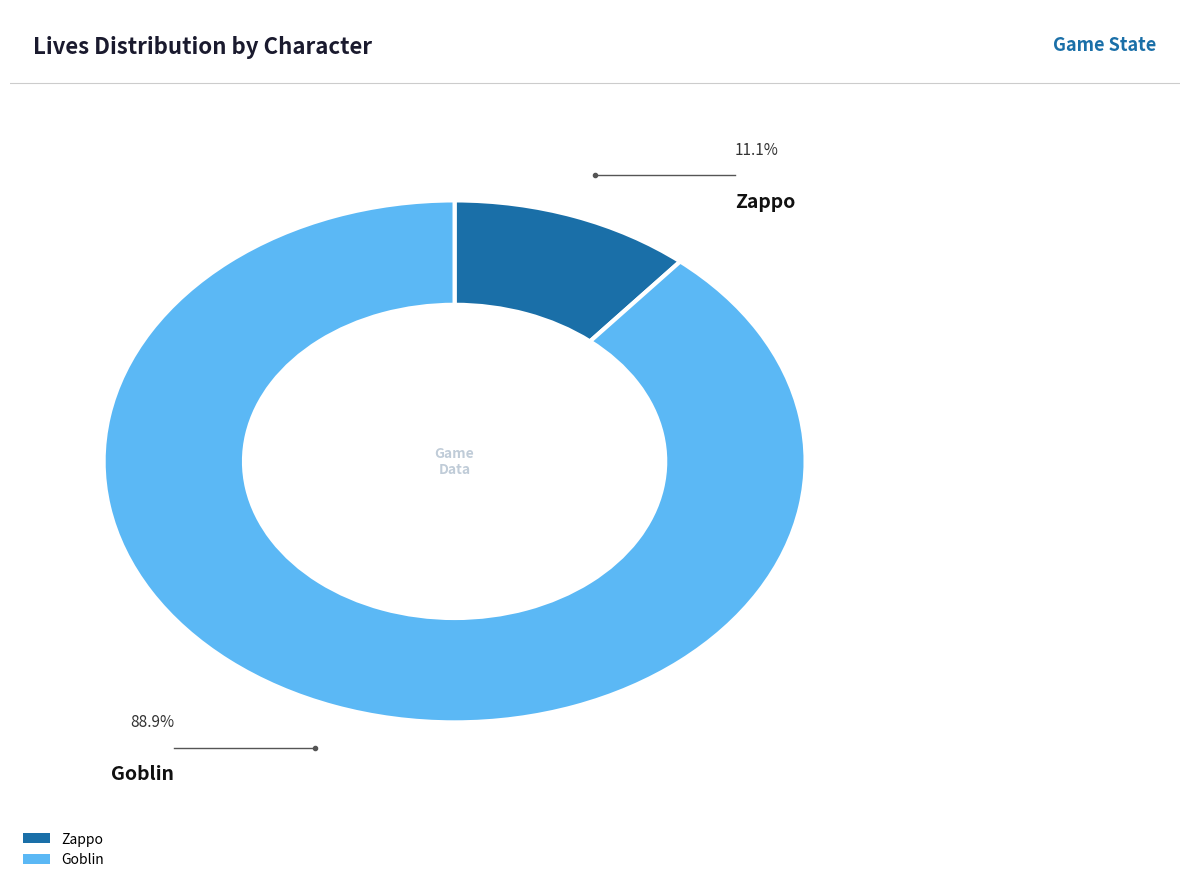

Which category has the biggest portion of the pie?

Goblin